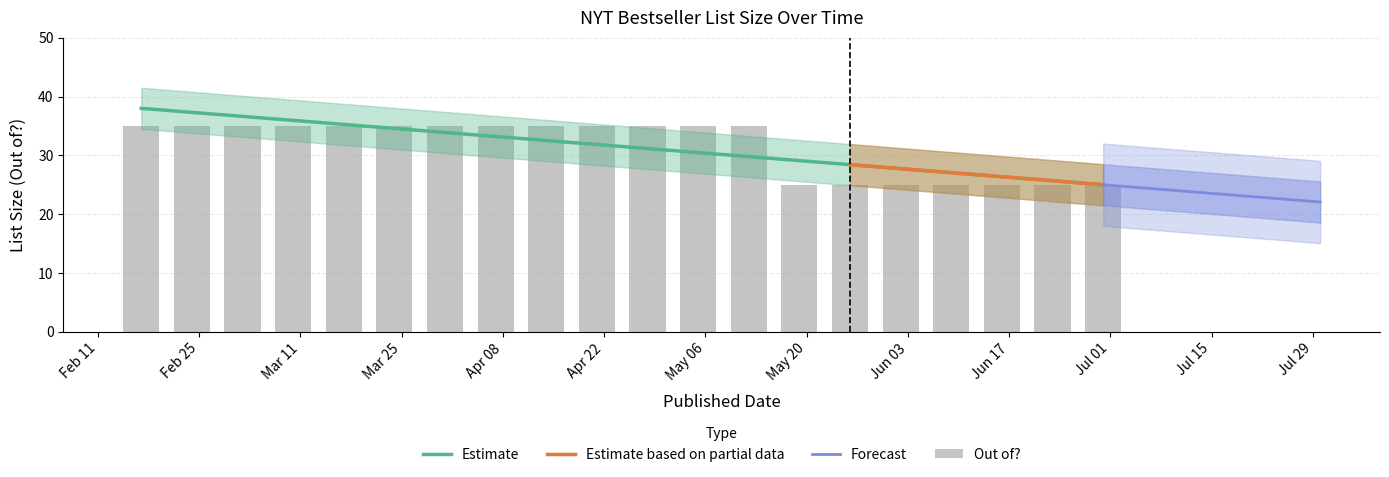

List the labels in order of value, smallest first.

2013-05-19, 2013-05-26, 2013-06-02, 2013-06-09, 2013-06-16, 2013-06-23, 2013-06-30, 2013-02-17, 2013-02-24, 2013-03-03, 2013-03-10, 2013-03-17, 2013-03-24, 2013-03-31, 2013-04-07, 2013-04-14, 2013-04-21, 2013-04-28, 2013-05-05, 2013-05-12